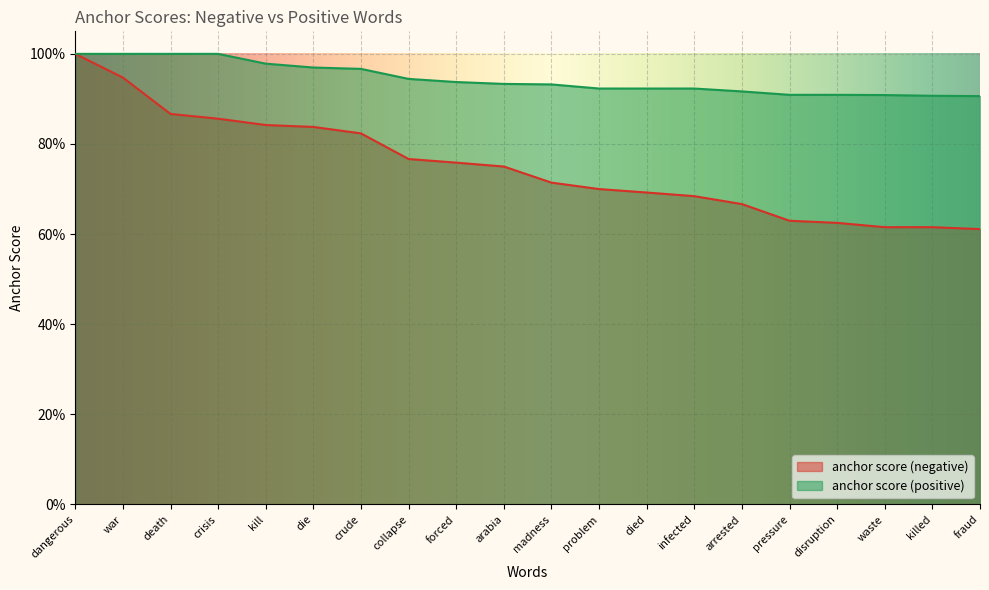

True or false: anchor score (positive) and anchor score (negative) cross at least once.

False